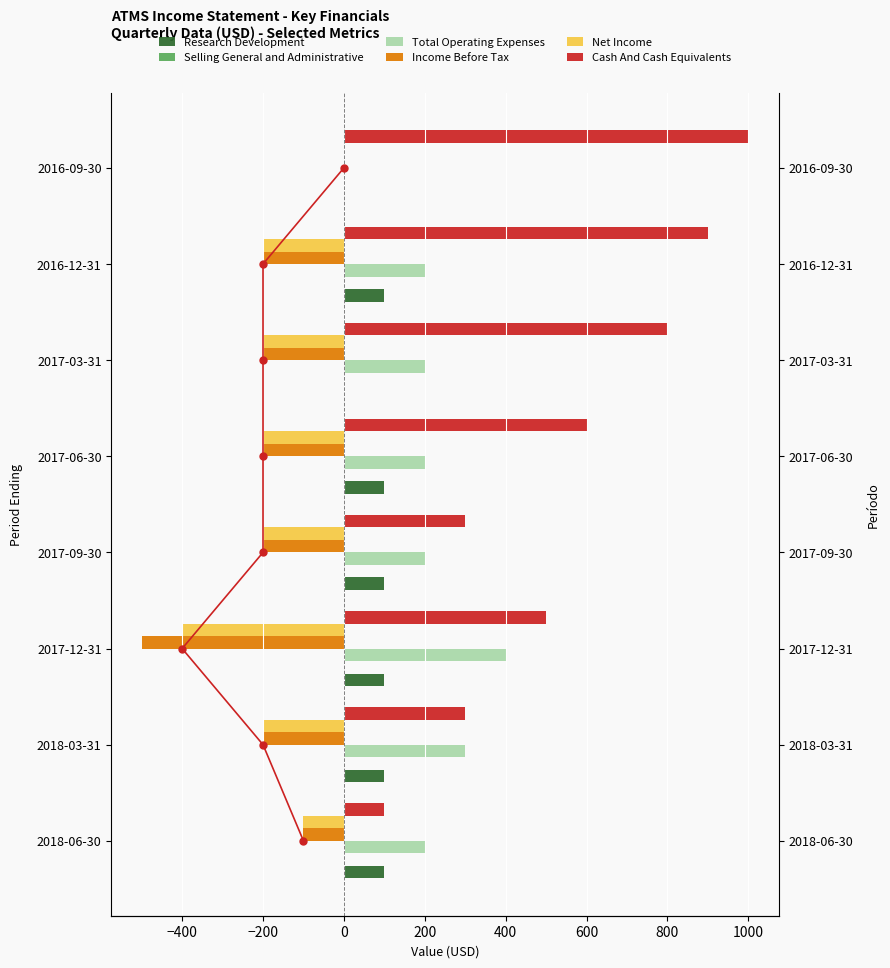

Is it true that Net Income equals -347.2 at 2018-03-31?

False